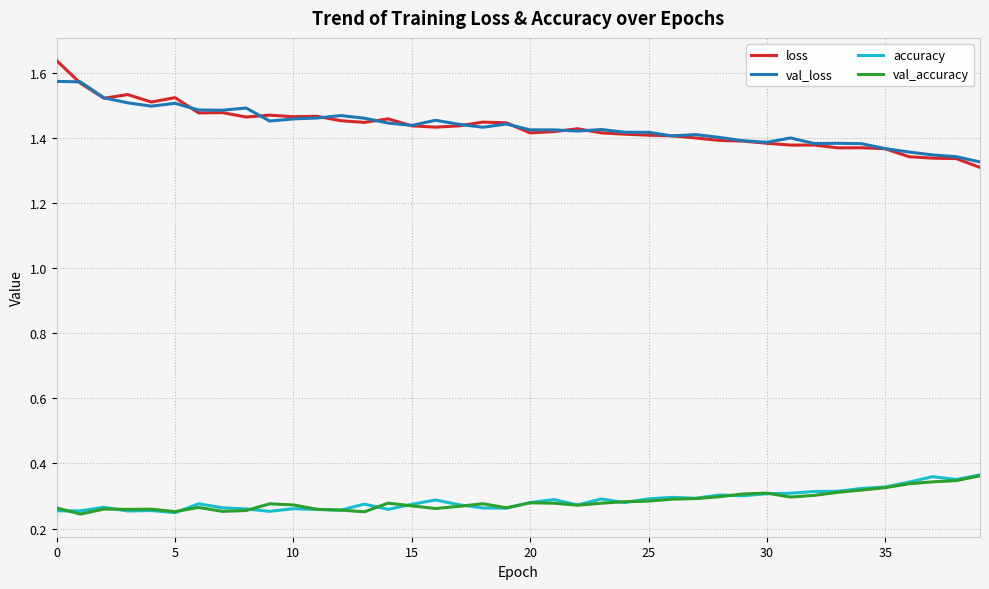

Which series has the widest spread of values?

loss